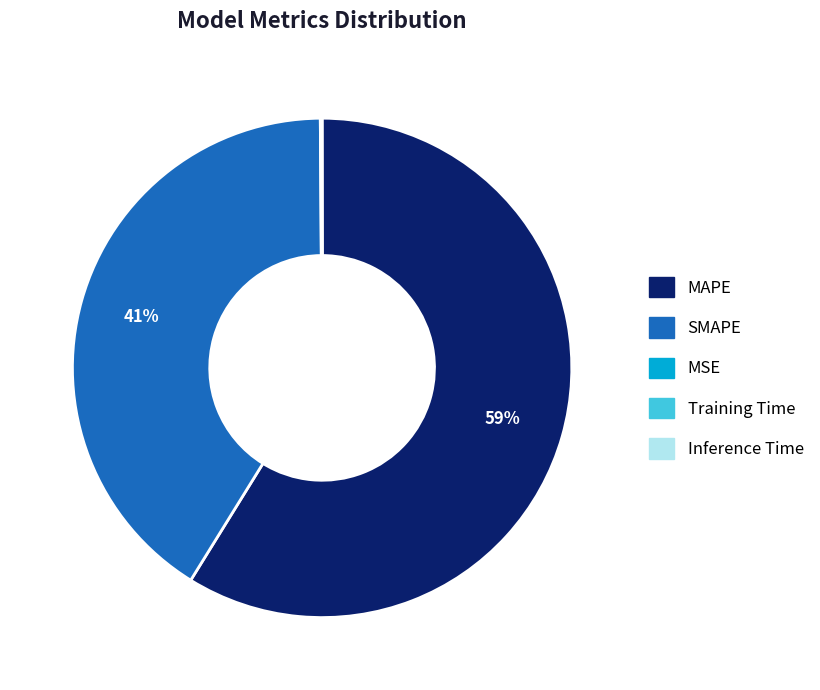

Does MAPE represent more than half of the total?

Yes